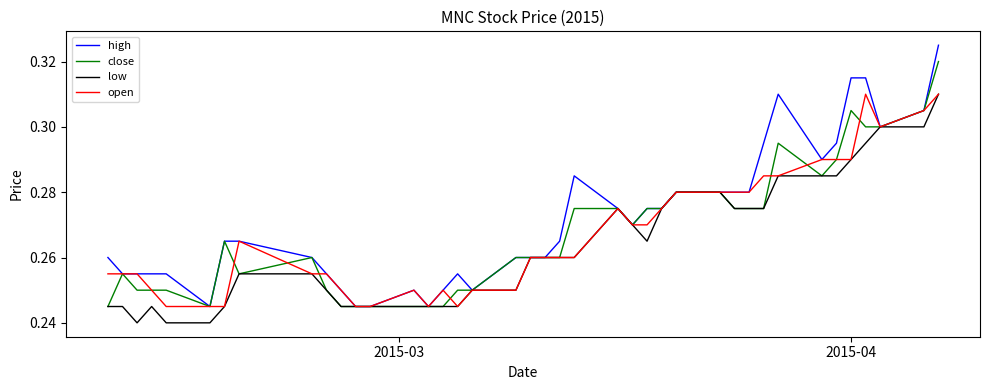

Which series has the largest range (max minus min)?

high